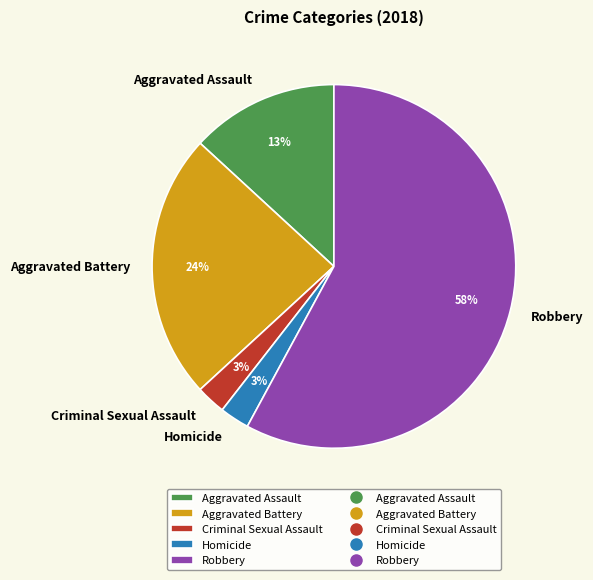

To the nearest percent, what percentage of the pie is Aggravated Assault?

13%